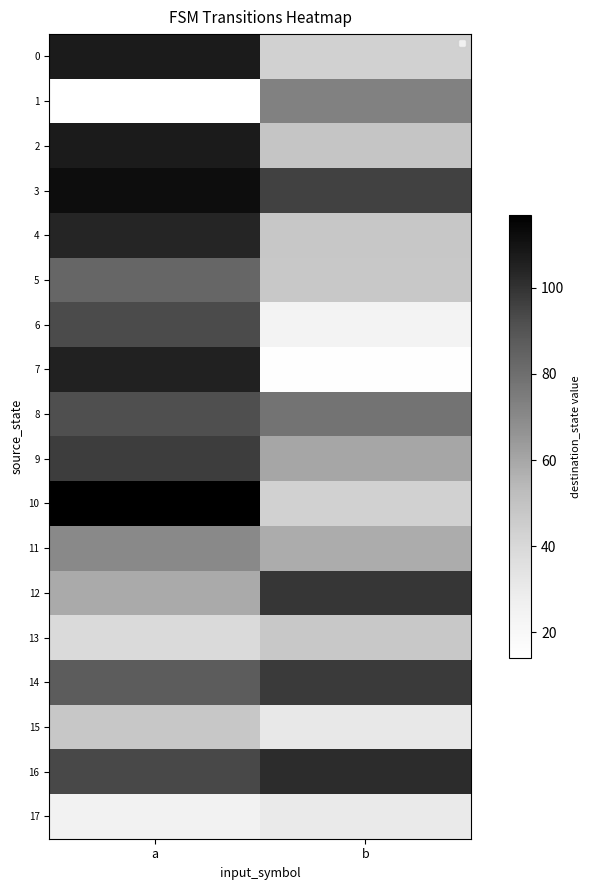

At how many categories does at least one series exceed 89?

2